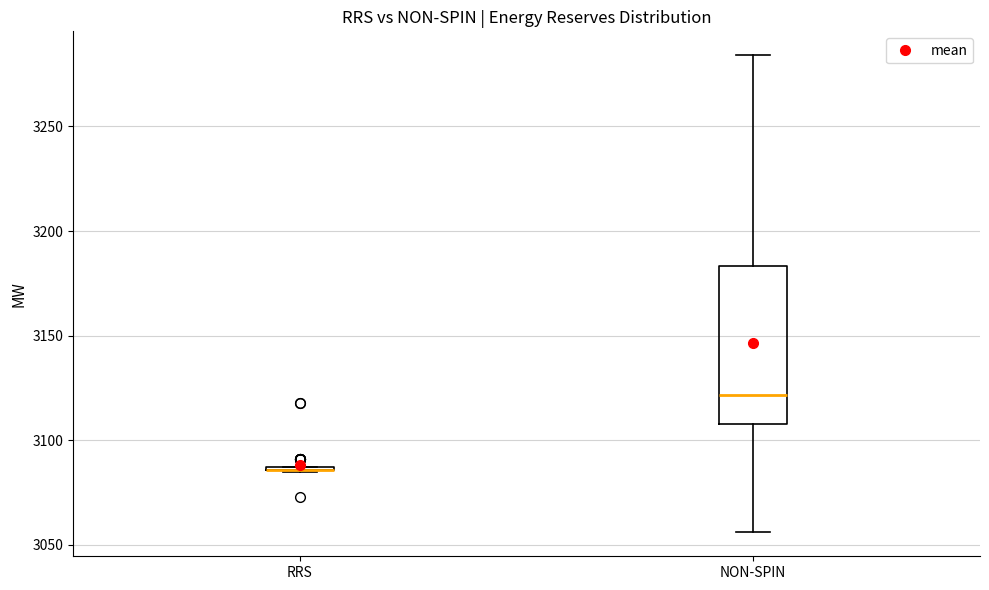

Reading left to right, read every box against the y-axis: the position of its median line, the range the box covers, and the ends of its whiskers. The values are not printed on the chart, so give them approximately, as read against the axis.

RRS: box collapsed to a line at 3085, whiskers 3085 to 3085
NON-SPIN: median 3120, box 3110 to 3185, whiskers 3055 to 3285